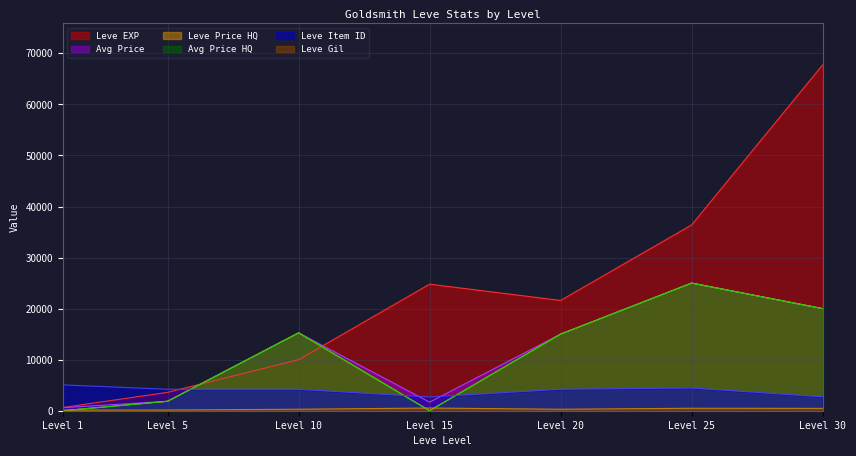

True or false: Leve Gil and currentAveragePrice intersect in this chart.

False